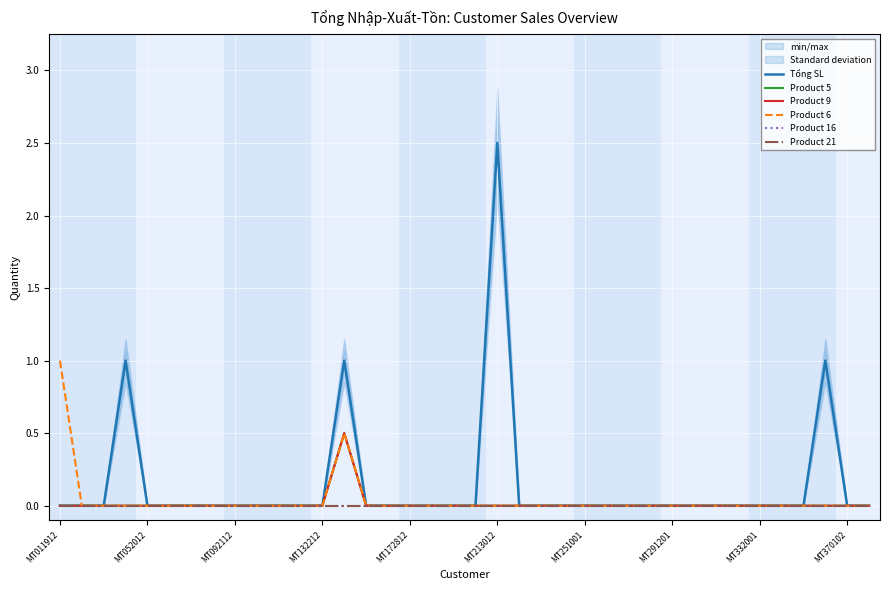

True or false: Product 6 and Product 9 intersect in this chart.

False